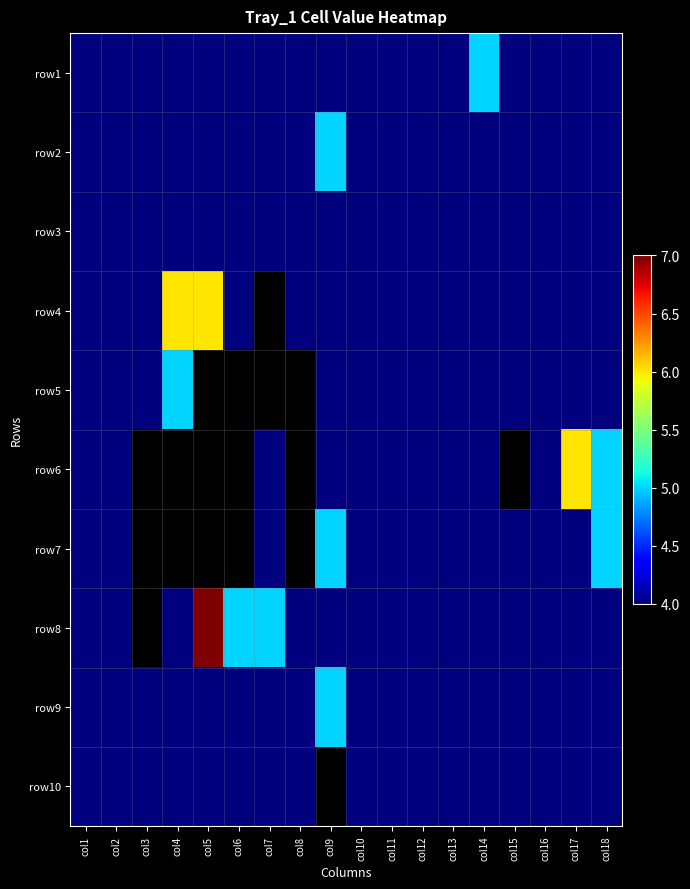

List the series in order of their peak value, lowest first.

row3, row10, row1, row2, row5, row7, row9, row4, row6, row8